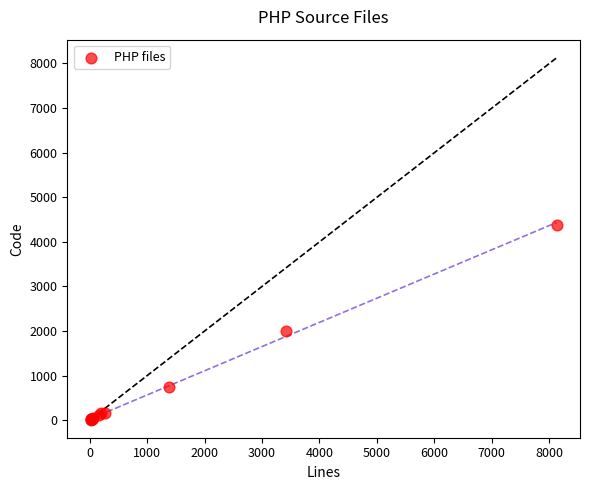

What Y value in the scatter plot is closest to 2201?

1997